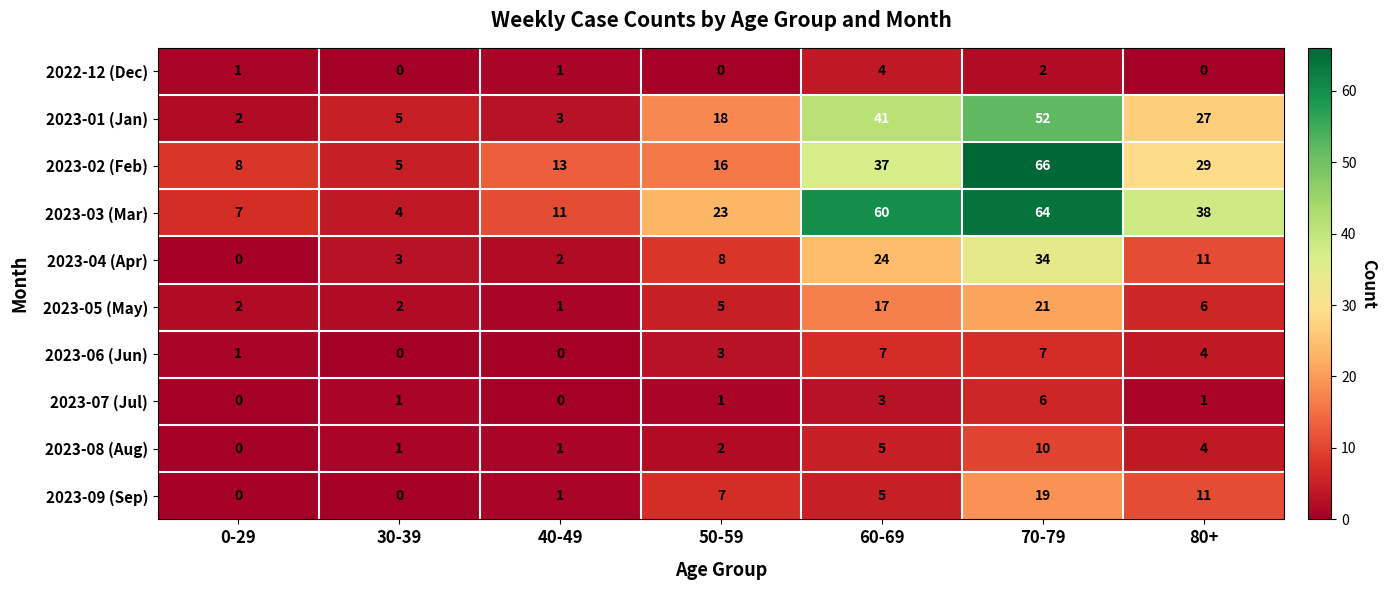

What is the difference between the maximum and minimum values in the 2023-07 (Jul) series?

6